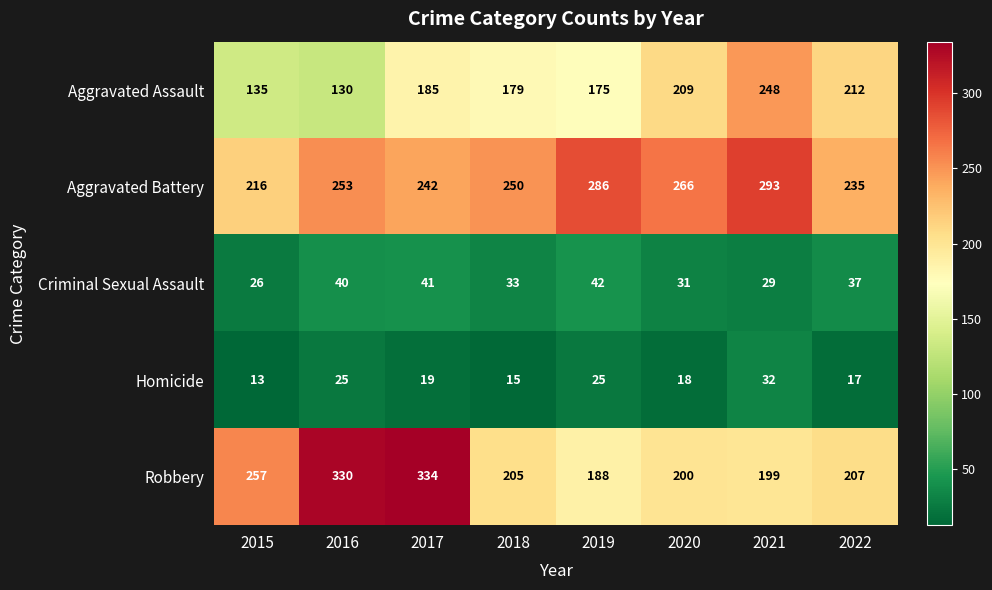

At which category does the chart reach its peak across all series?

2017